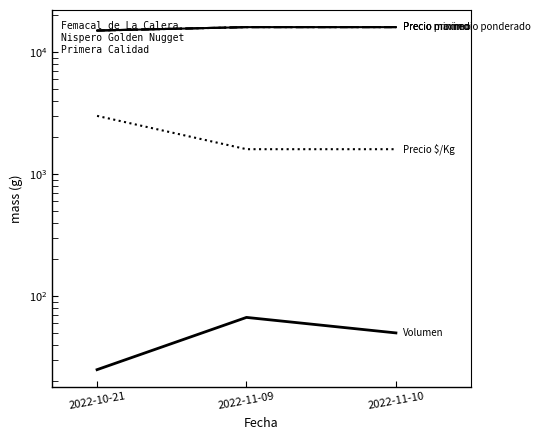

Where is Volumen nearest to the value 46?

2022-11-10